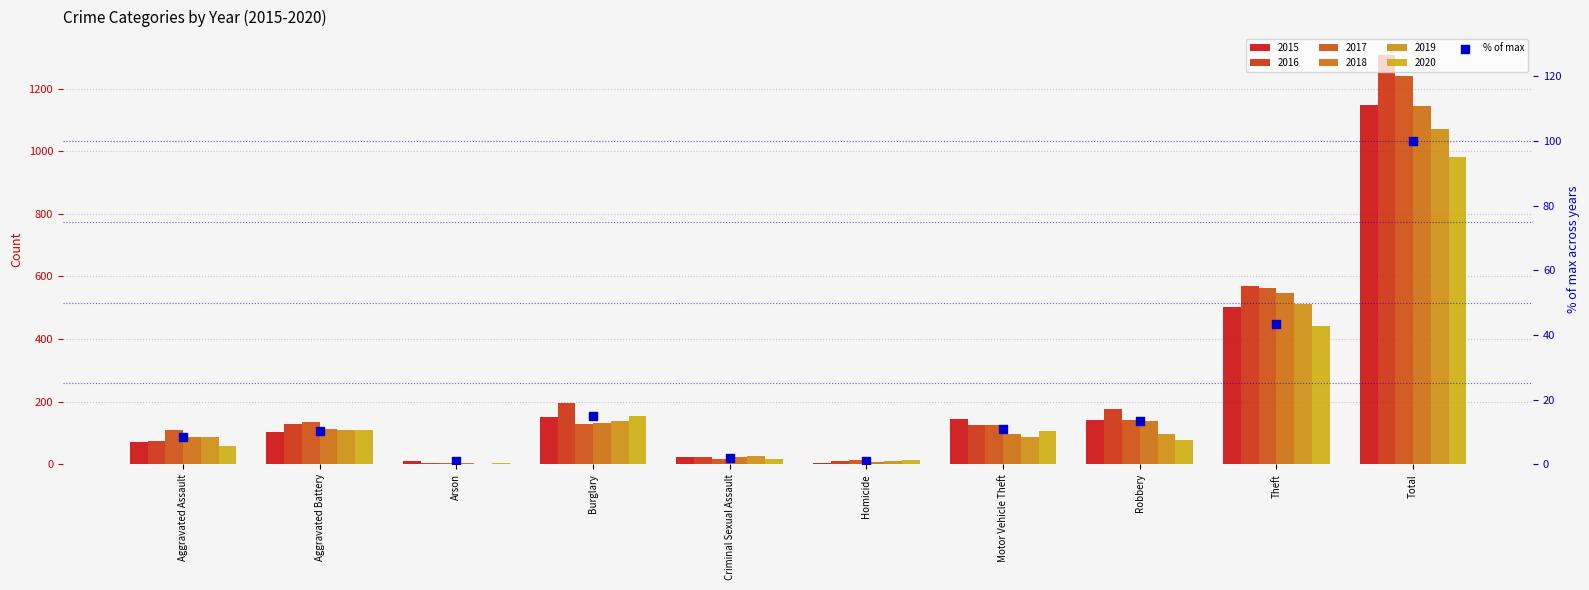

Between Theft and Total, which is larger?

Total